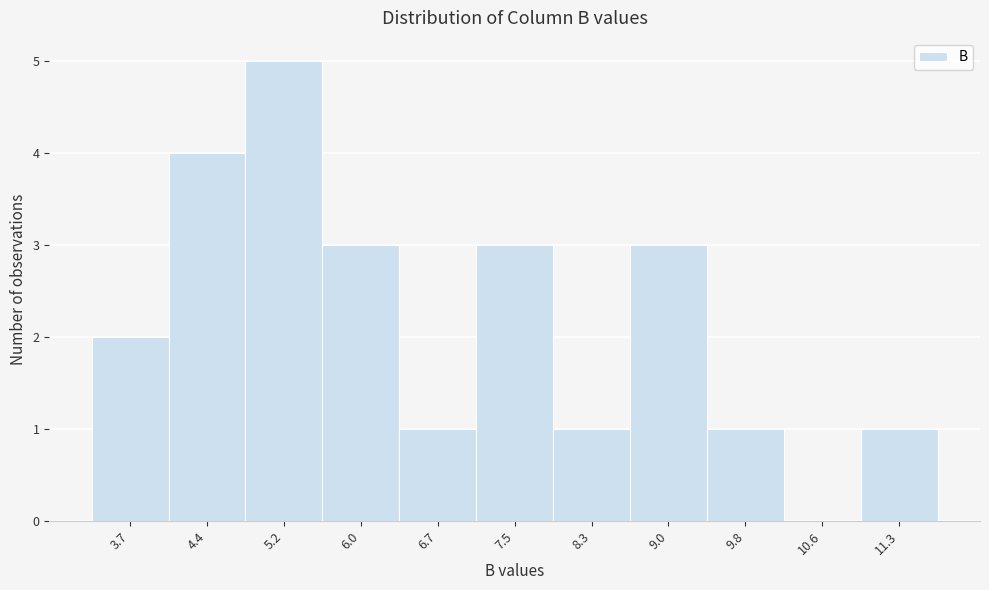

Over which range of the x-axis is the bar tallest?

4.8 to 5.6